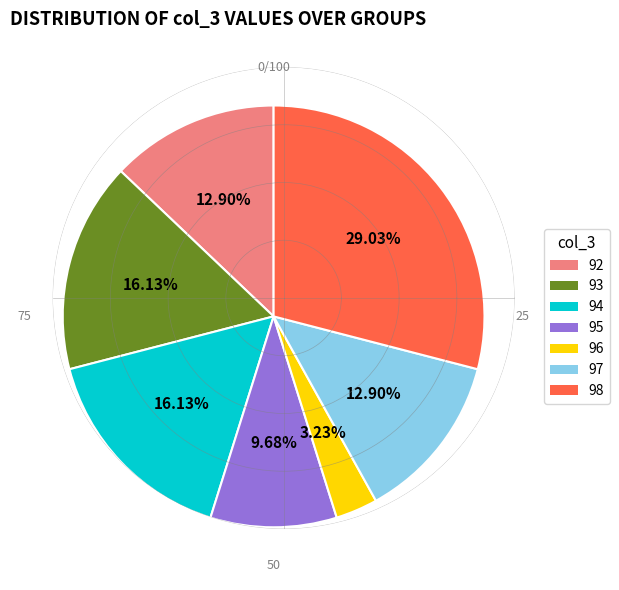

How many slices are in this pie chart?

7